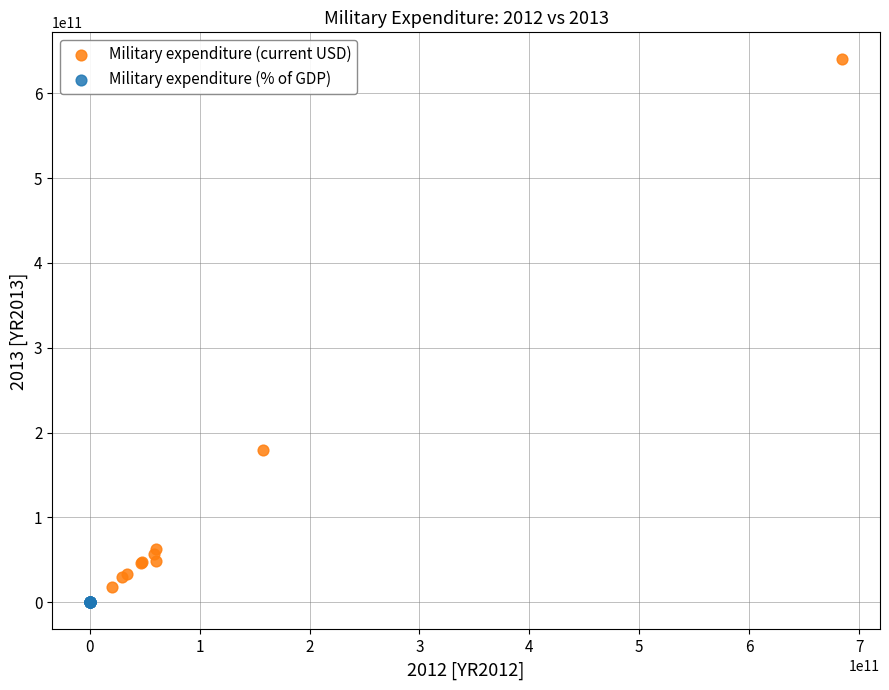

Which series reaches the minimum Y coordinate?

Military expenditure (% of GDP)